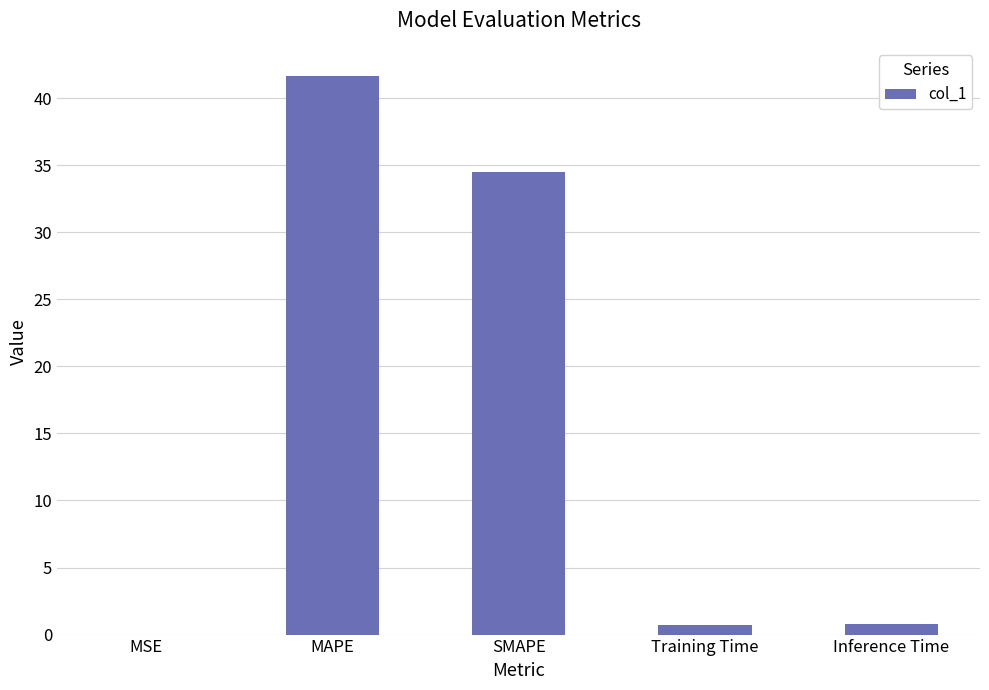

What is the difference between the values at SMAPE and Inference Time?

33.7